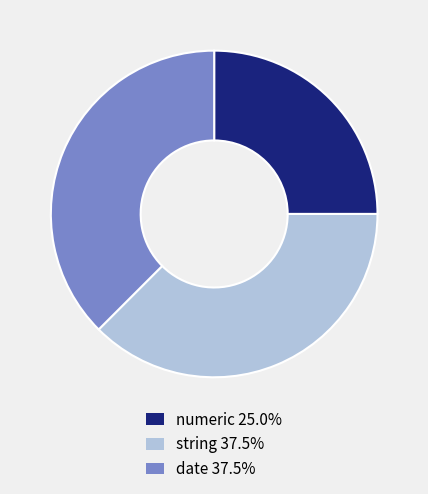

Is date 37.5% the majority of the pie?

No